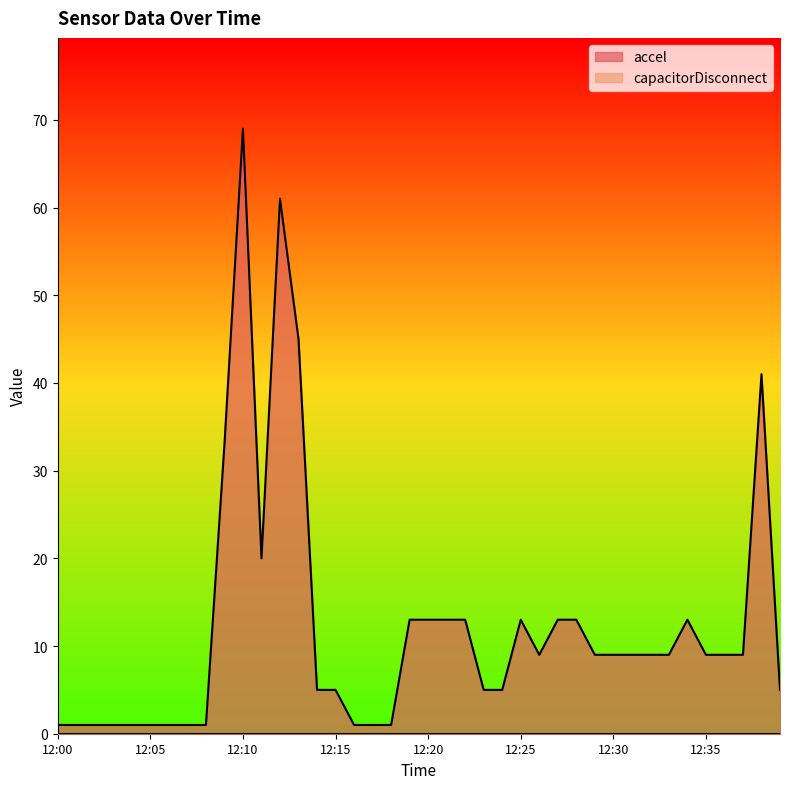

What is the approximate value at 12:39?

5